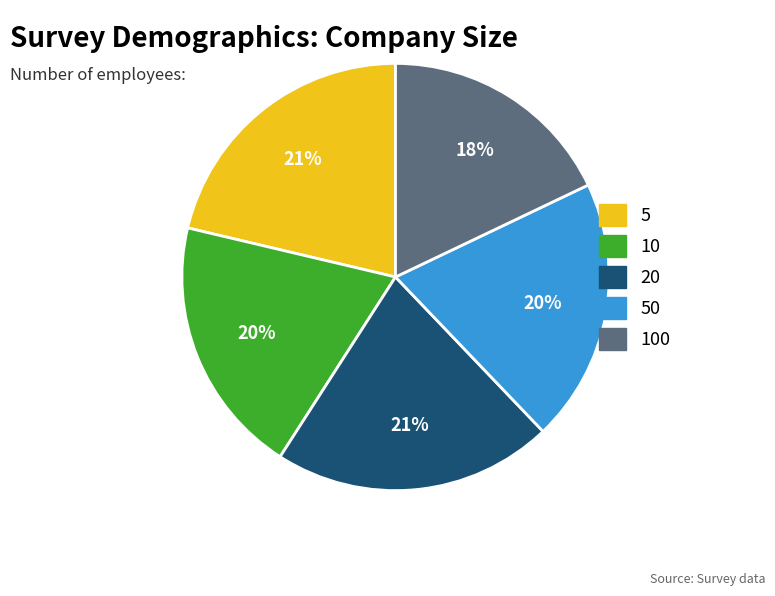

Does any single category account for the majority?

No